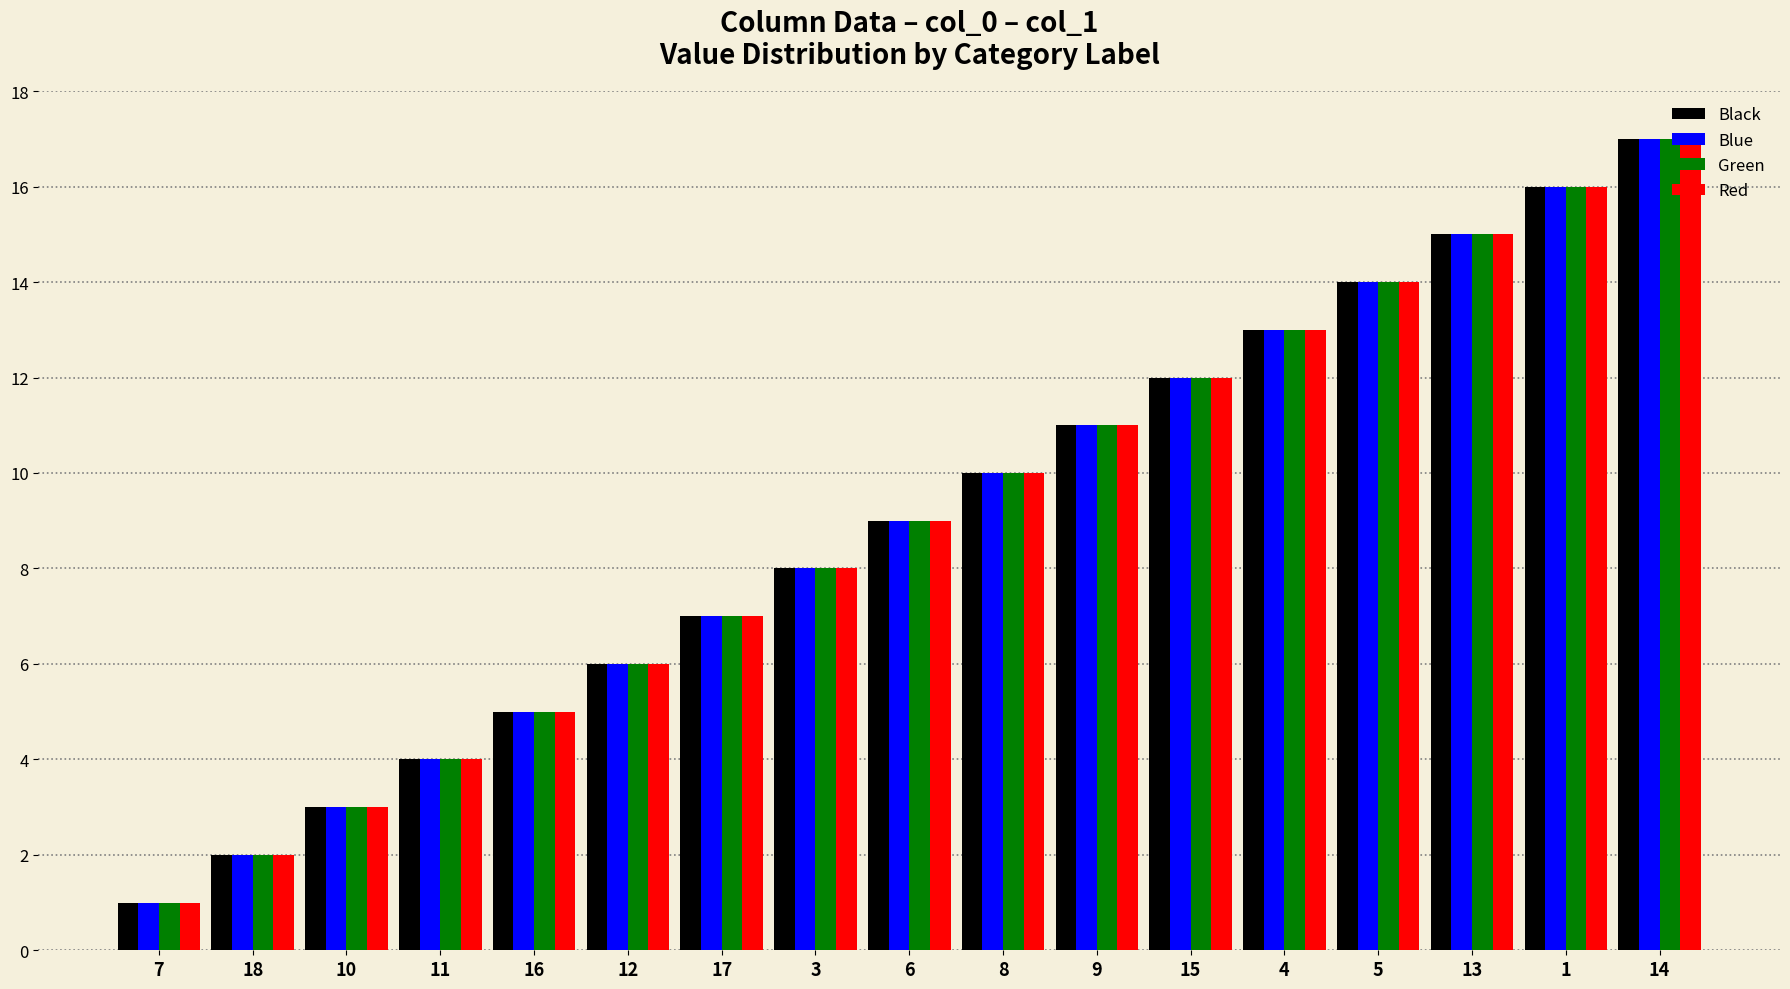

The value of Green at 16 is 5. True or false?

True